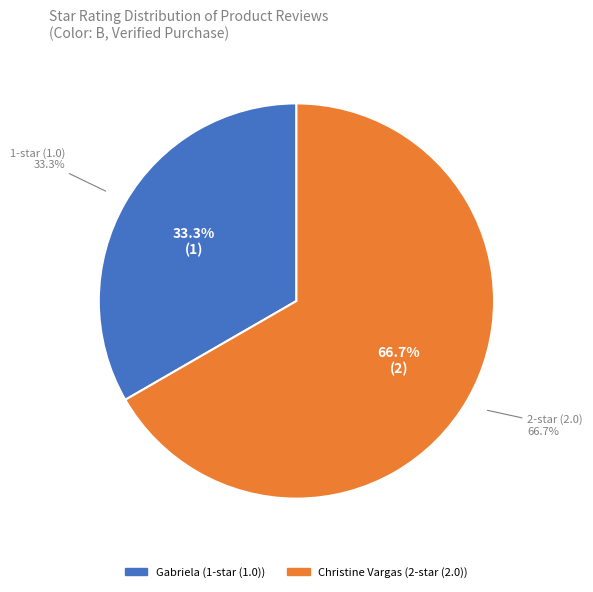

Which category has the smallest portion of the pie?

Gabriela